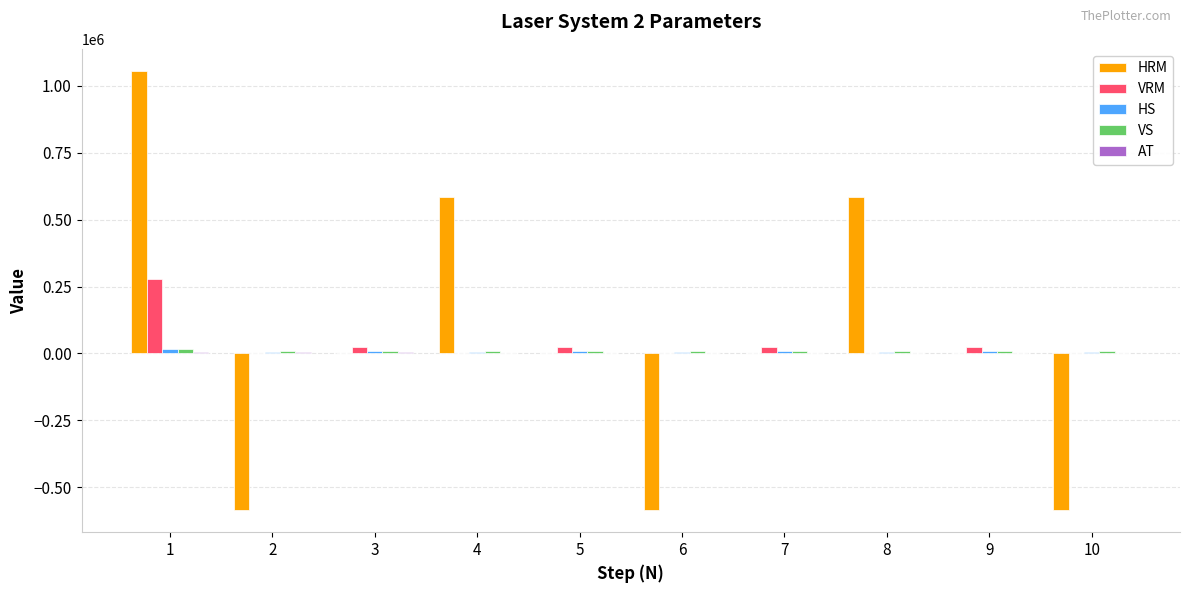

Between 1 and 8, which series saw the biggest shift?

HRM